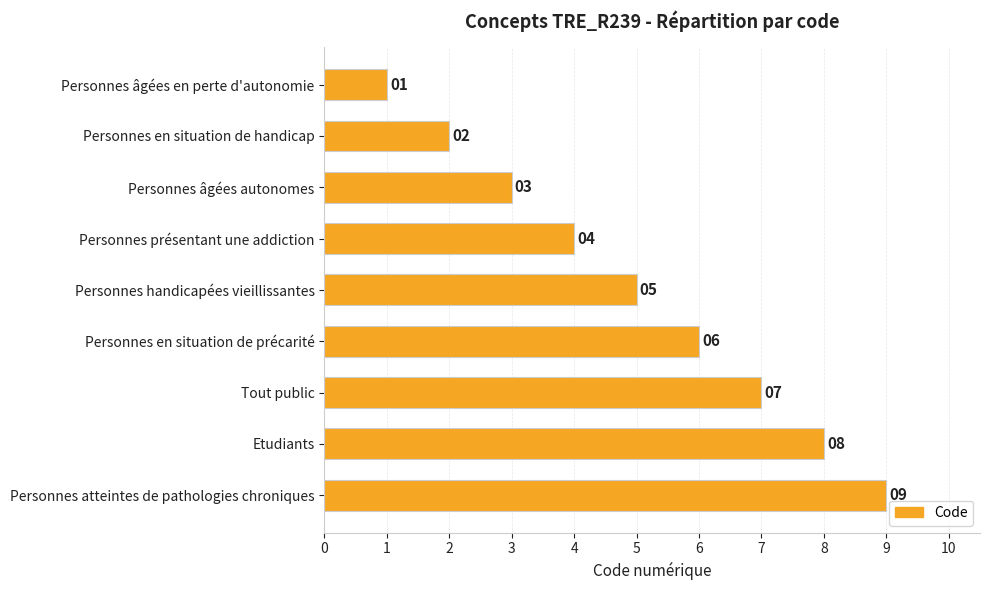

Count the number of categories in the chart.

9